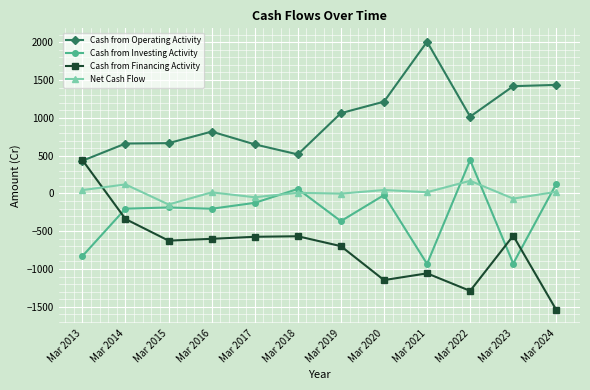

How many data points in Cash from Financing Activity are above -601?

5